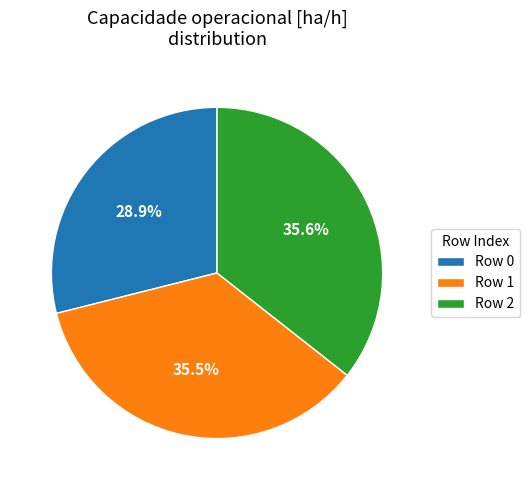

Do Row 2 and Row 1 together represent more than half of the pie?

Yes